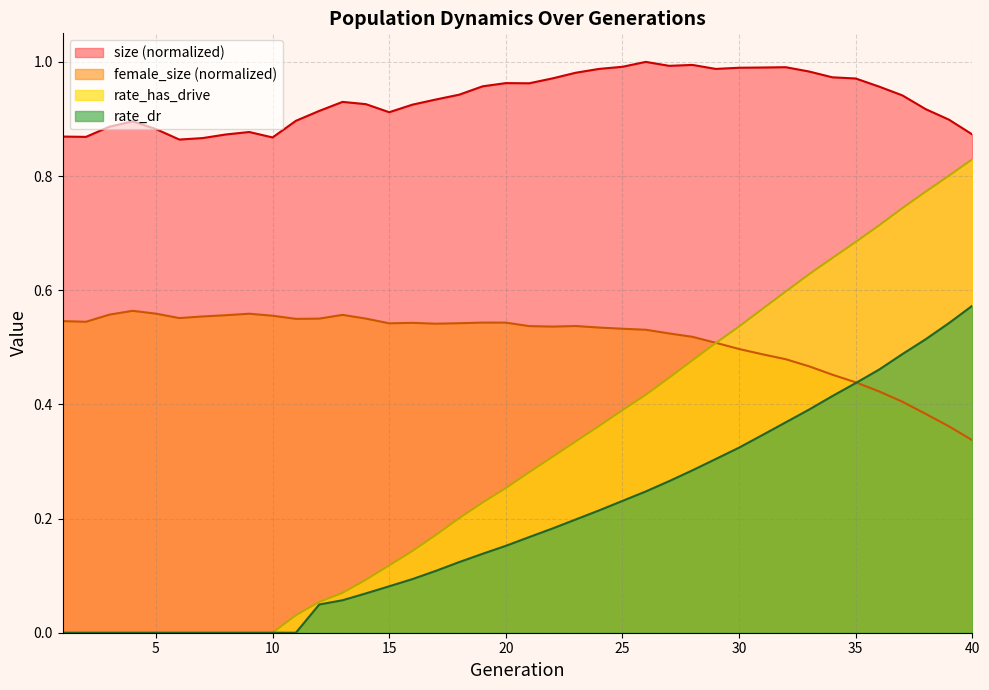

True or false: rate_has_drive and rate_dr intersect in this chart.

False